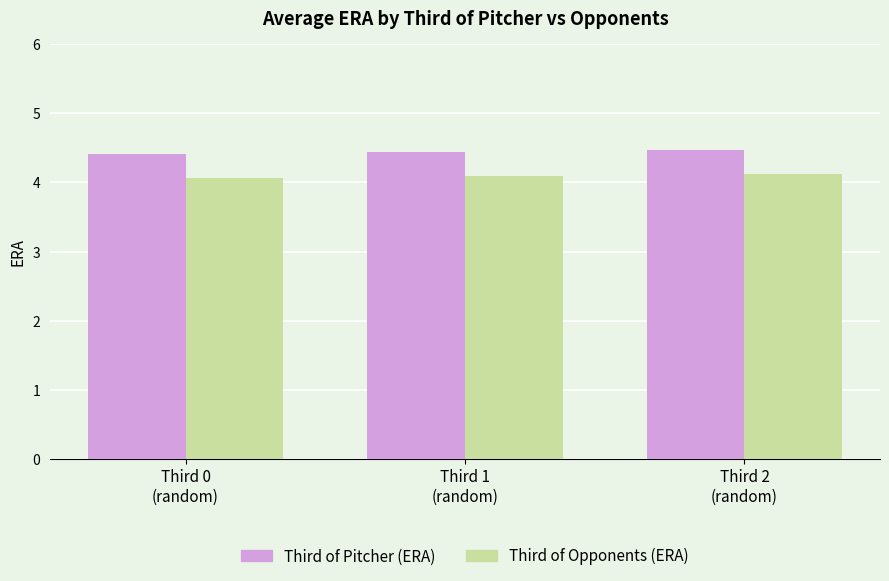

What is the difference between the maximum and minimum values in the Third of Pitcher (ERA) series?

0.1